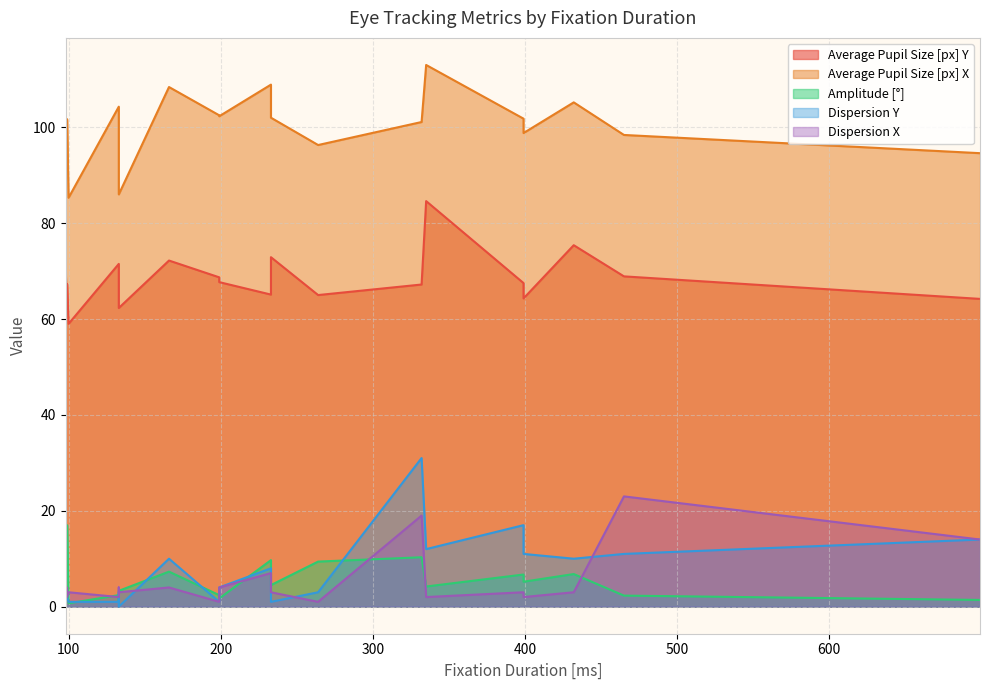

Which label corresponds to the largest value in the chart?

335